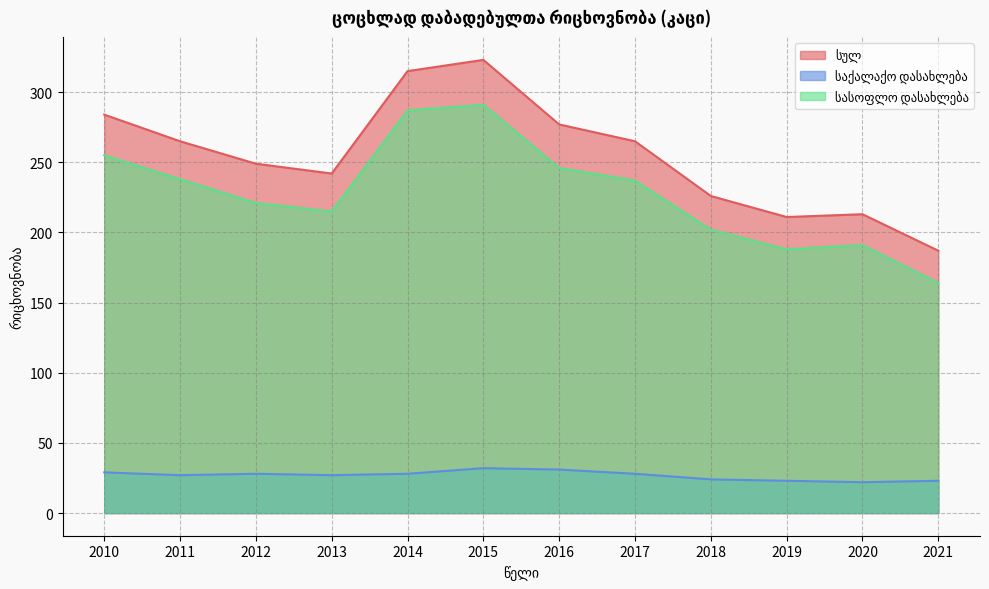

The value of სულ at 2011 is 265. True or false?

True